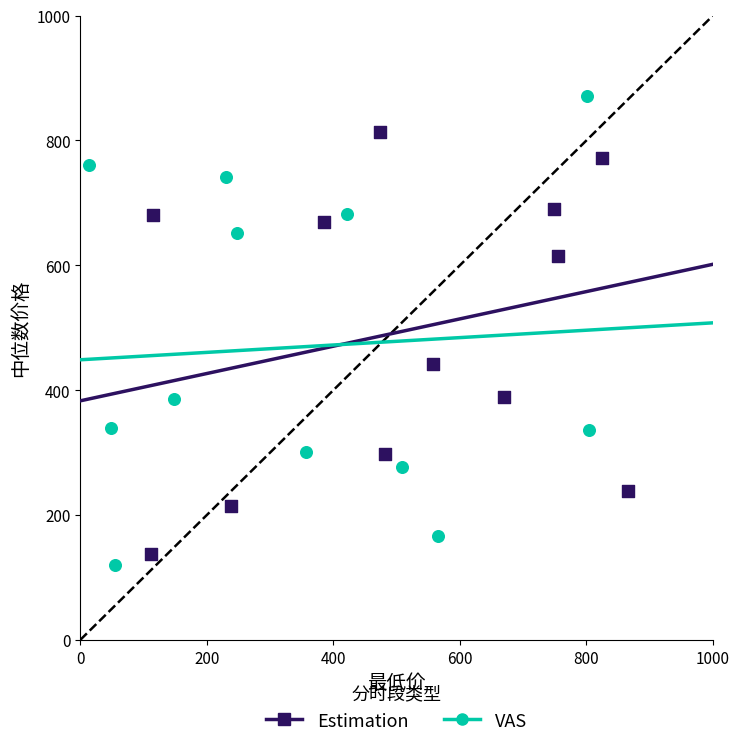

Which series contains the highest Y value?

VAS